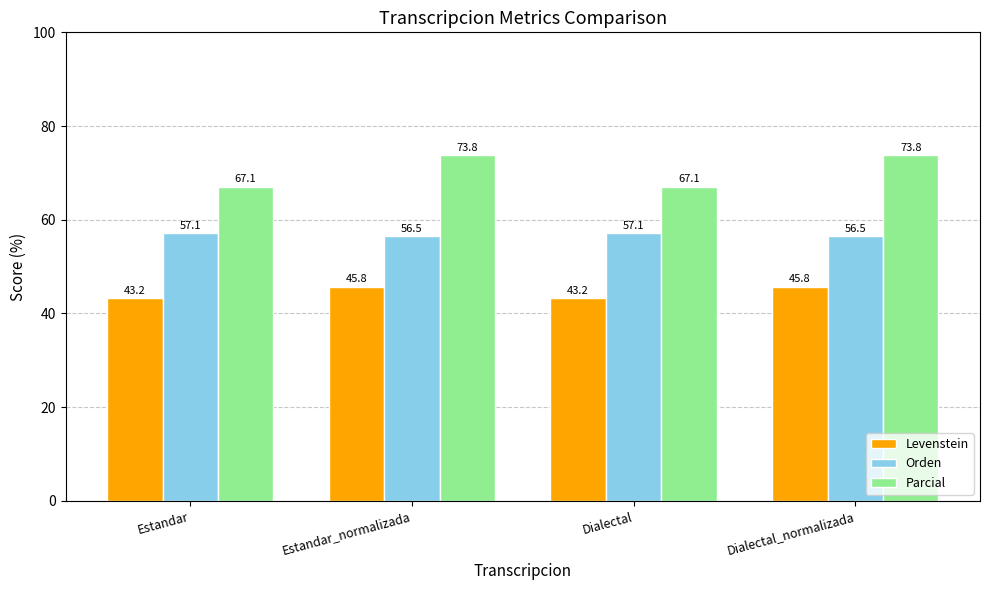

At Estandar, list the series in order from largest to smallest.

Parcial, Orden, Levenstein